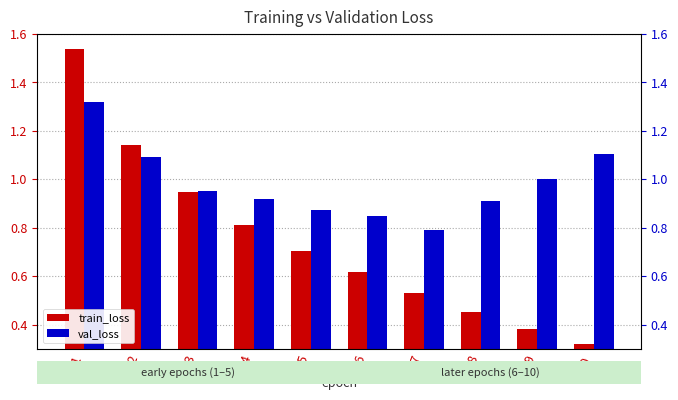

What is the value of the train_loss bar at the 2nd from the left?

1.1